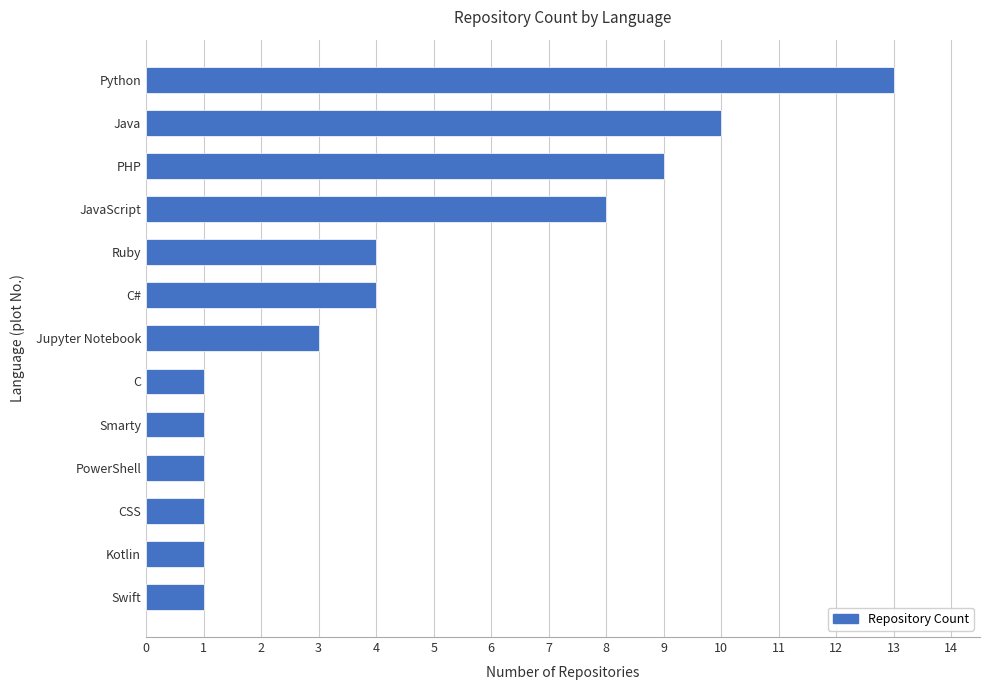

How many bars are there in total?

13